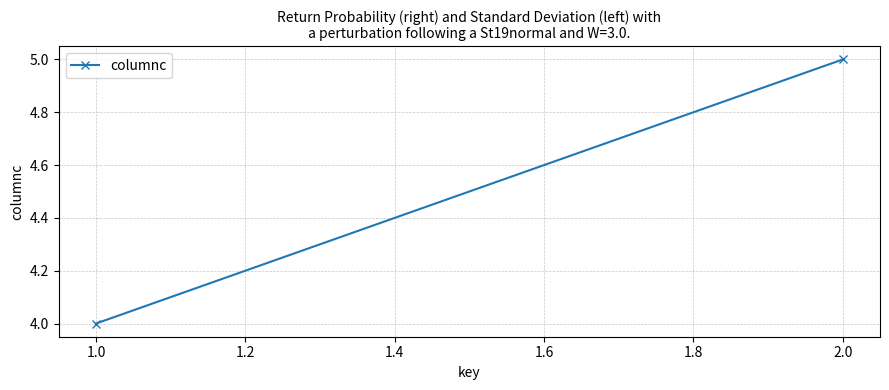

What is the greatest value displayed?

5